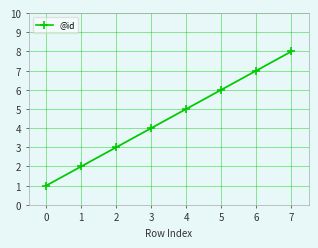

What is the greatest value displayed?

8